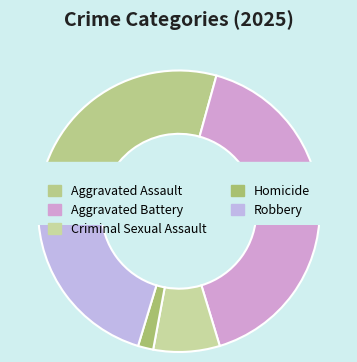

What is the largest slice in the pie chart?

Aggravated Battery